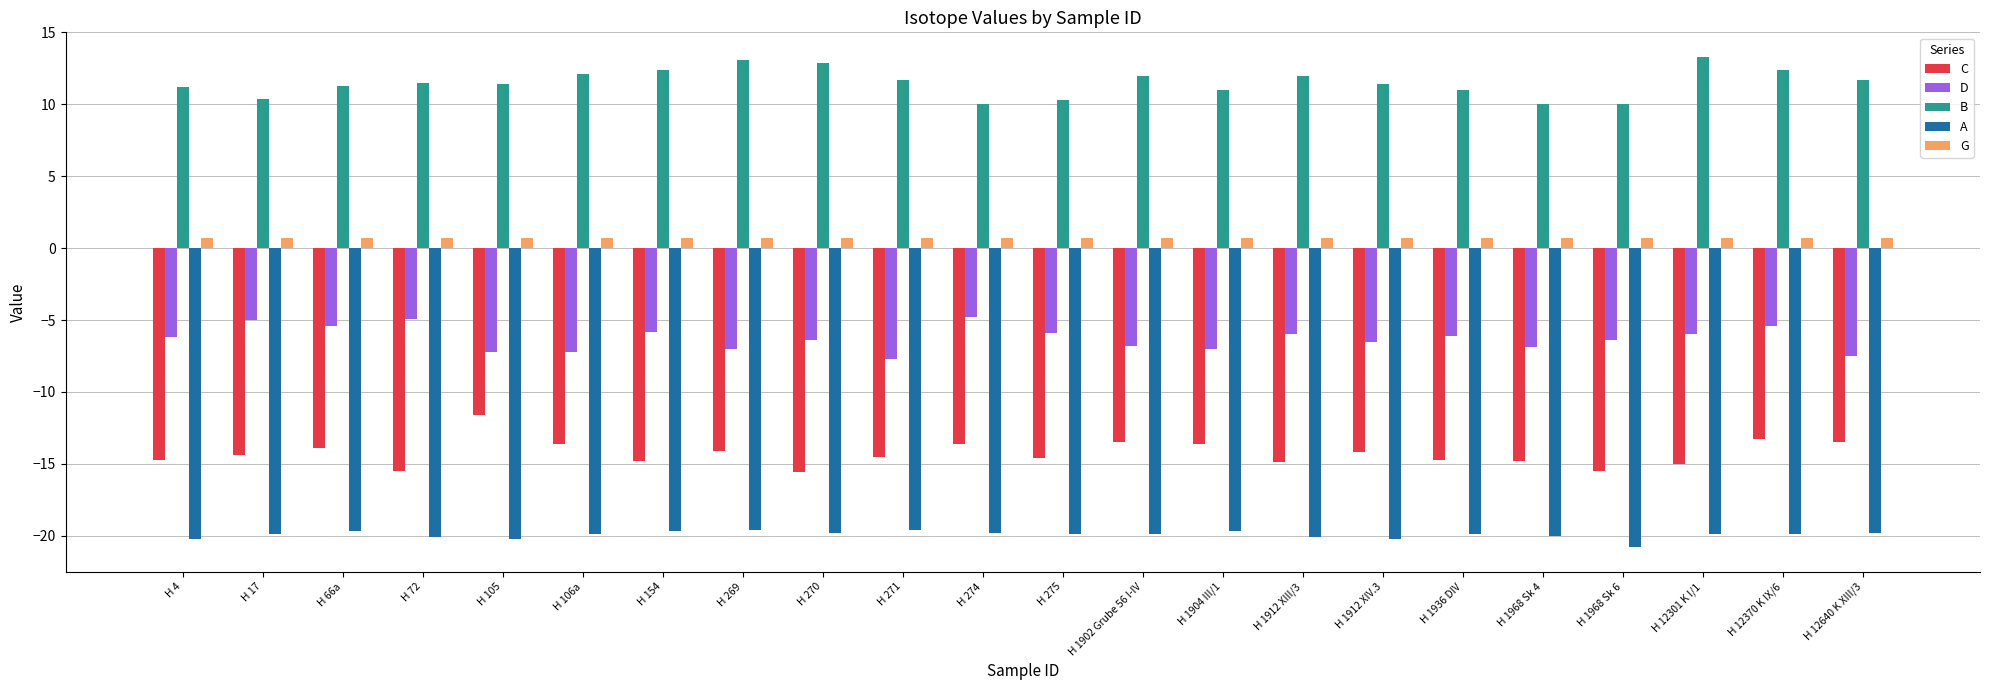

List the series in order of their peak value, highest first.

B, G, D, C, A